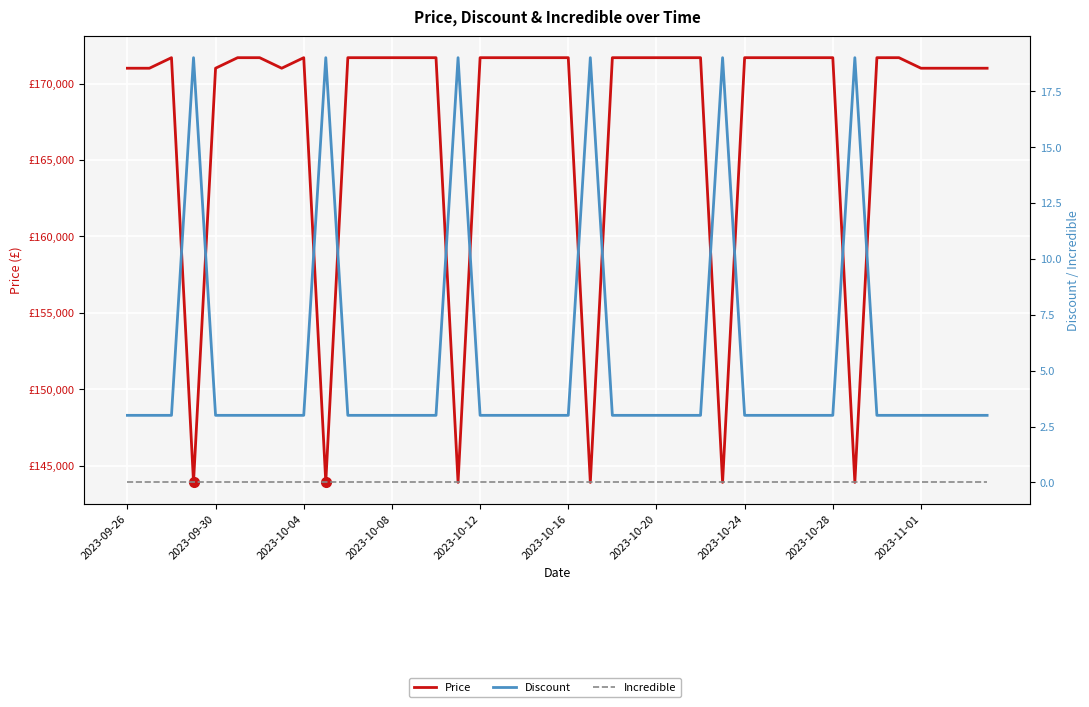

Is it true that Discount equals 4 at 2023-10-08?

False